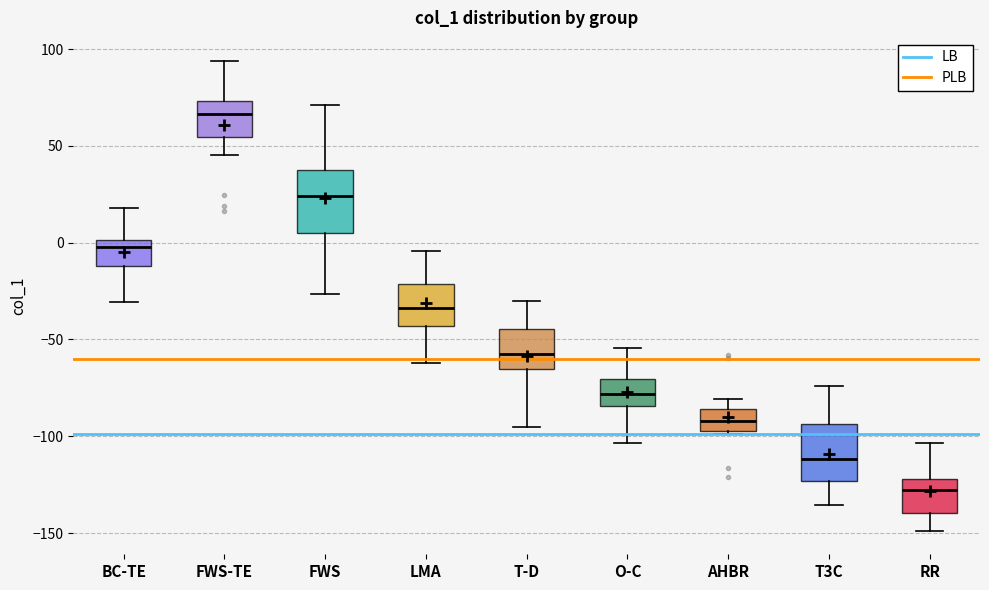

Which box has the highest median line?

FWS-TE